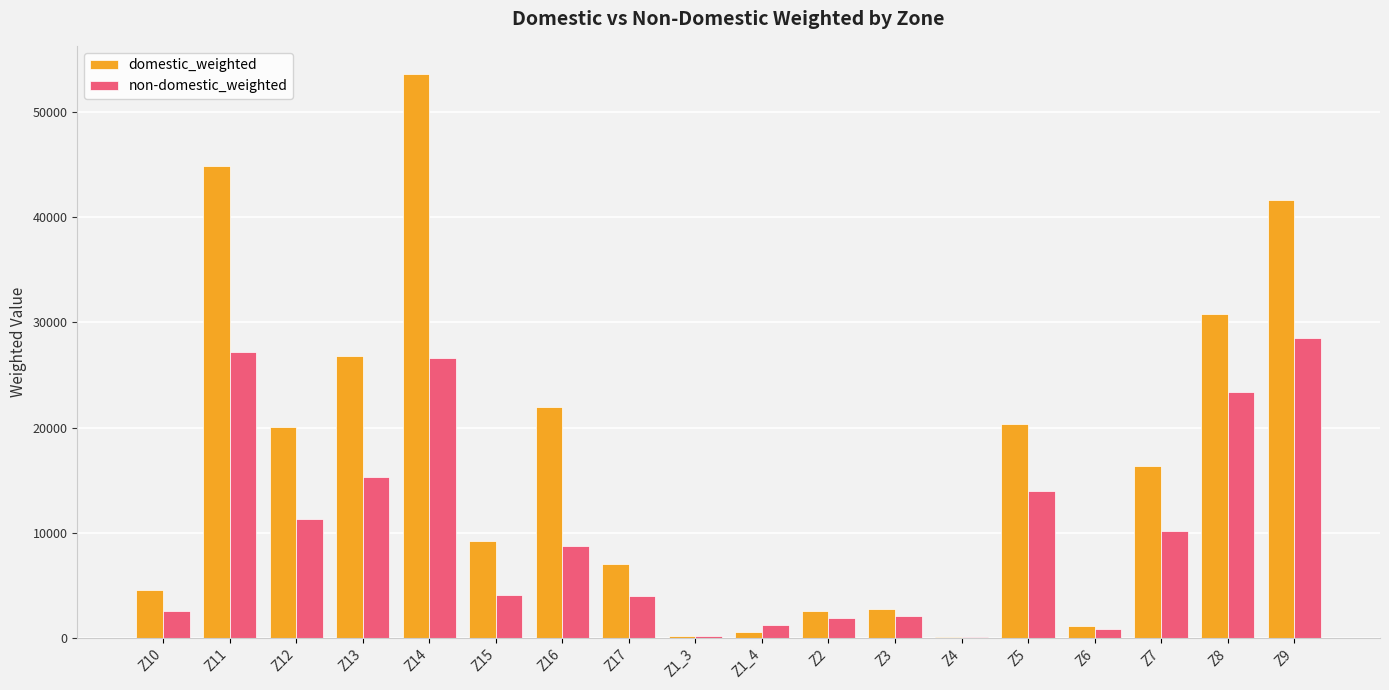

What is the total value across all series at Z14?

80234.7